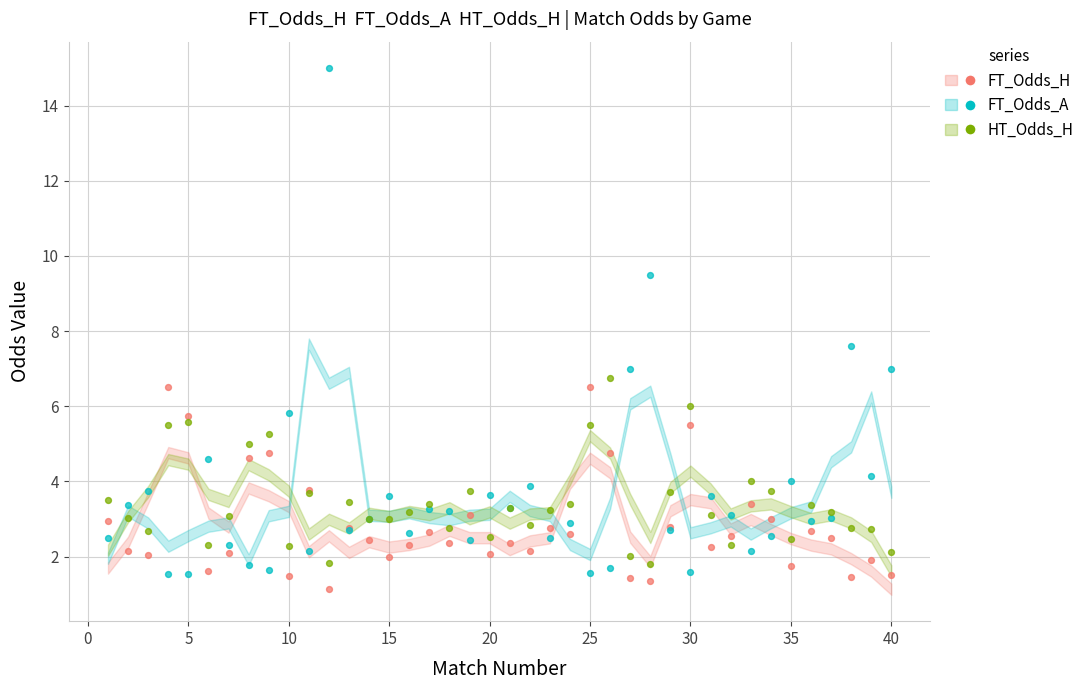

Which series has the largest Y range (max minus min)?

FT_Odds_A